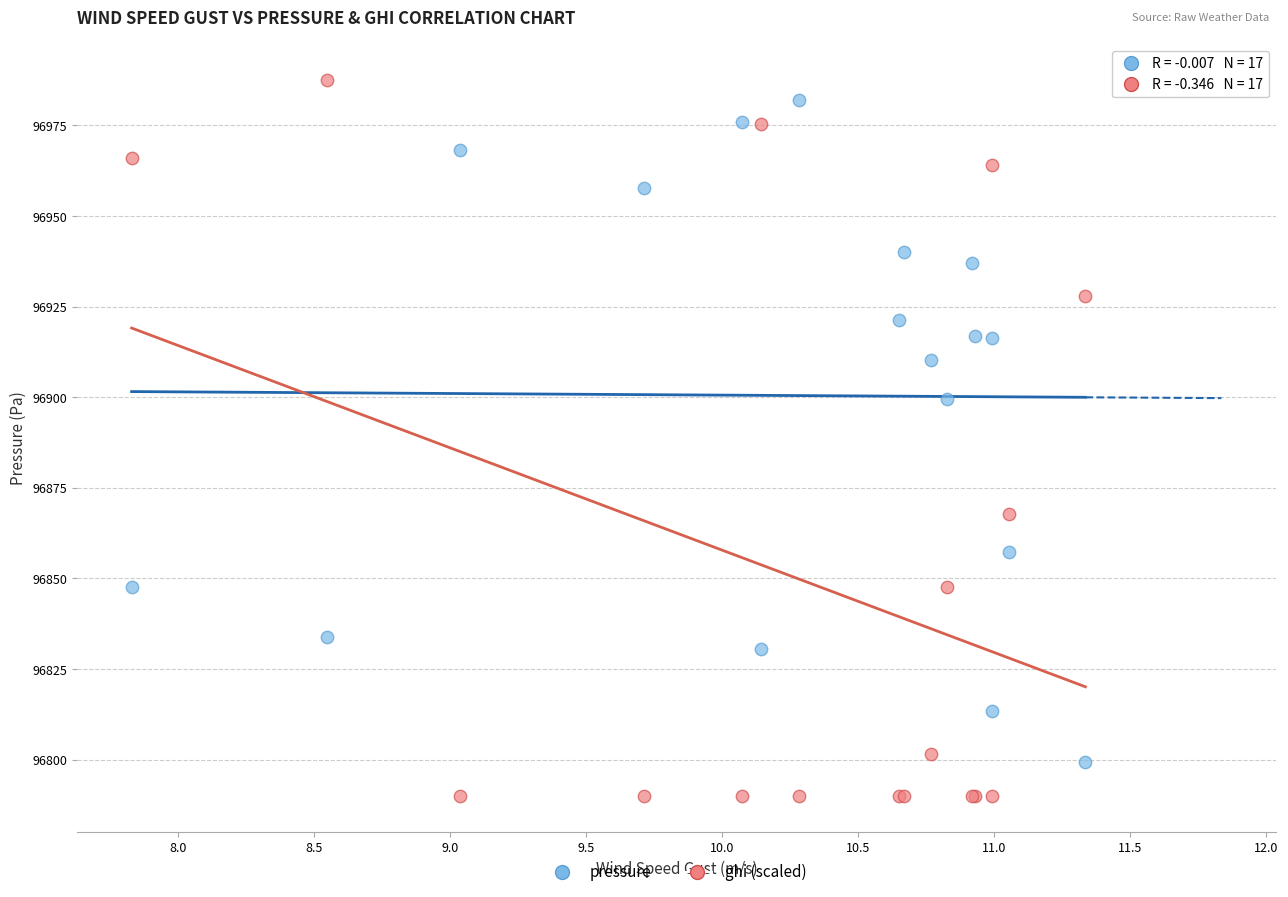

Across all series, what Y value is closest to 96888?

96899.4